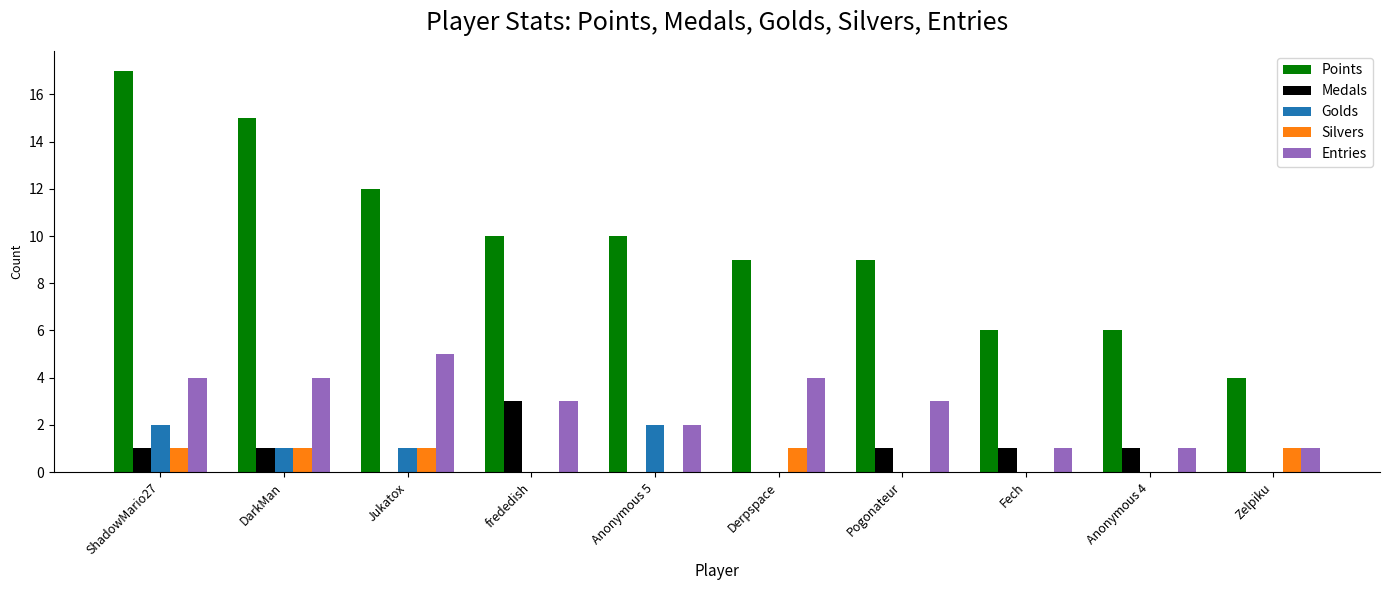

Which series has the largest range (max minus min)?

Points